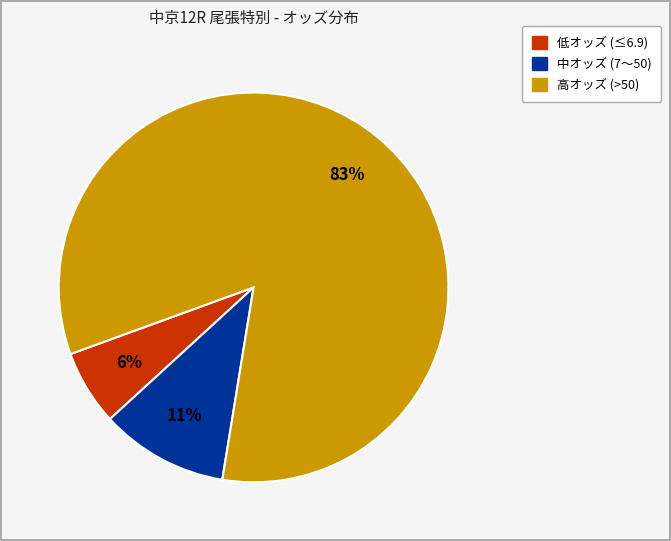

What percentage is the 中オッズ (7〜50) slice, to the nearest percent?

11%